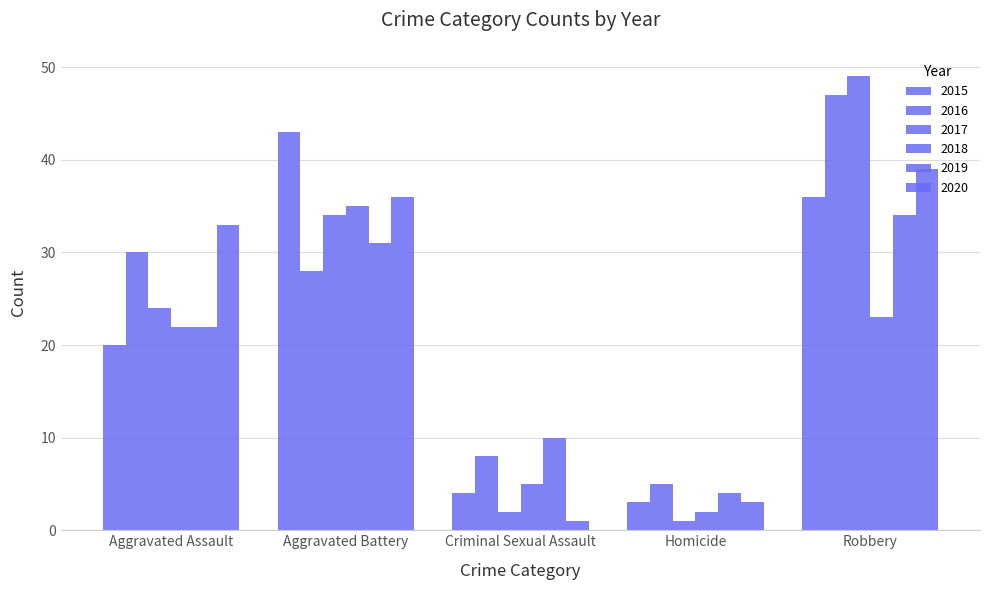

Read the 2015 value at Homicide.

3